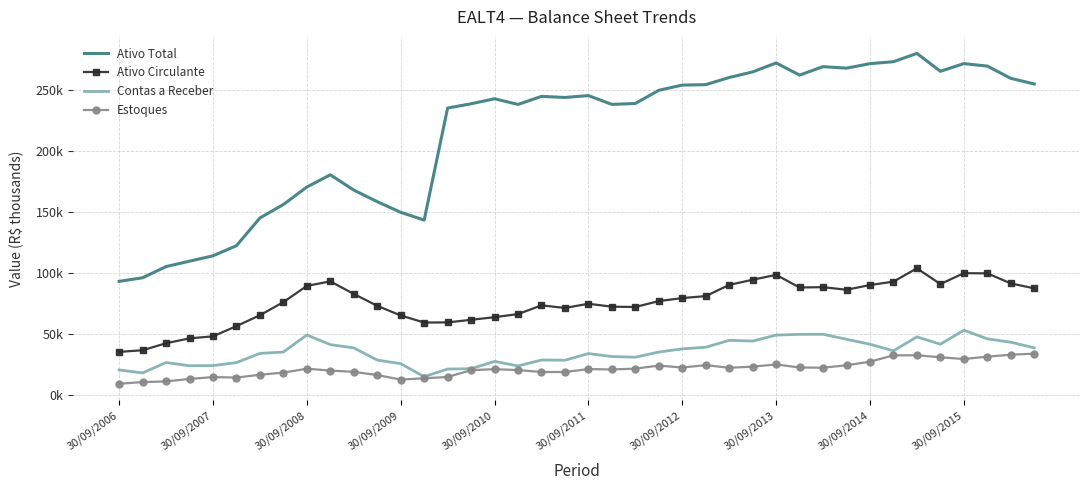

What are all the series names shown in the legend?

Ativo Total, Ativo Circulante, Contas a Receber, Estoques